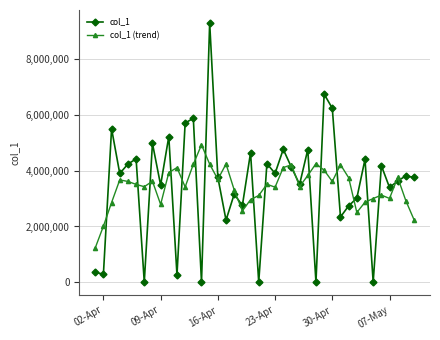

True or false: col_1 (trend) has more than 2 interior local peaks.

True